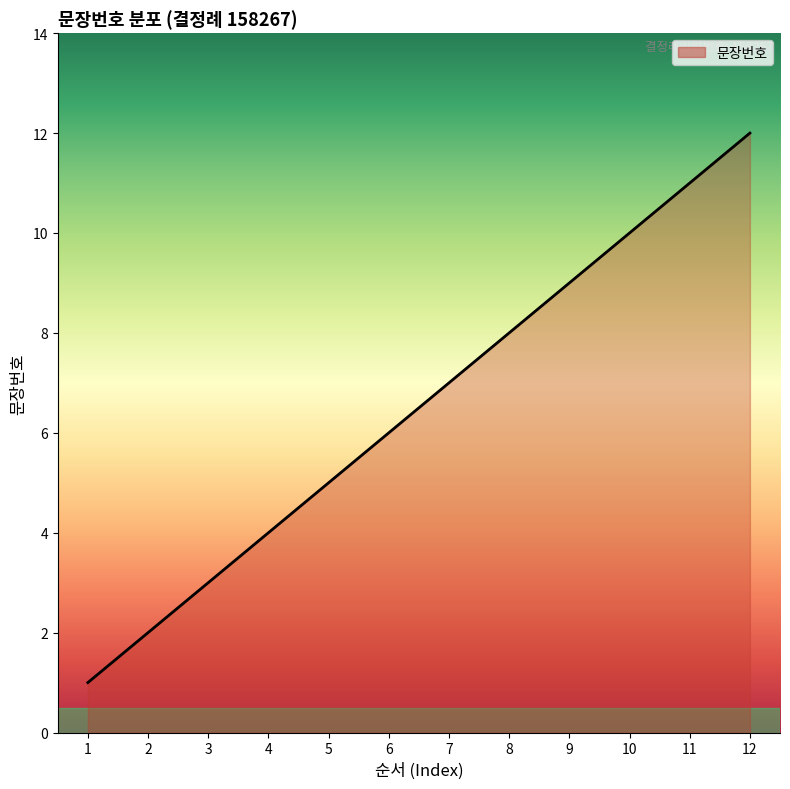

List the labels in order of value, largest first.

12, 11, 10, 9, 8, 7, 6, 5, 4, 3, 2, 1